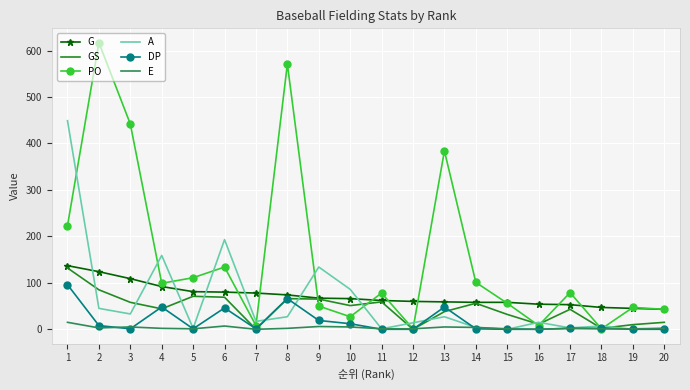

The value of PO at 9 is 12. True or false?

False